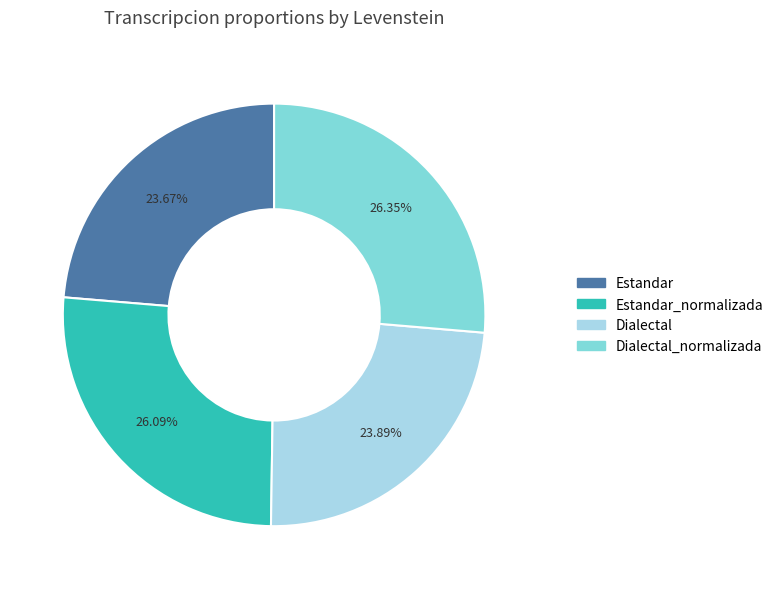

Does any single category account for the majority?

No